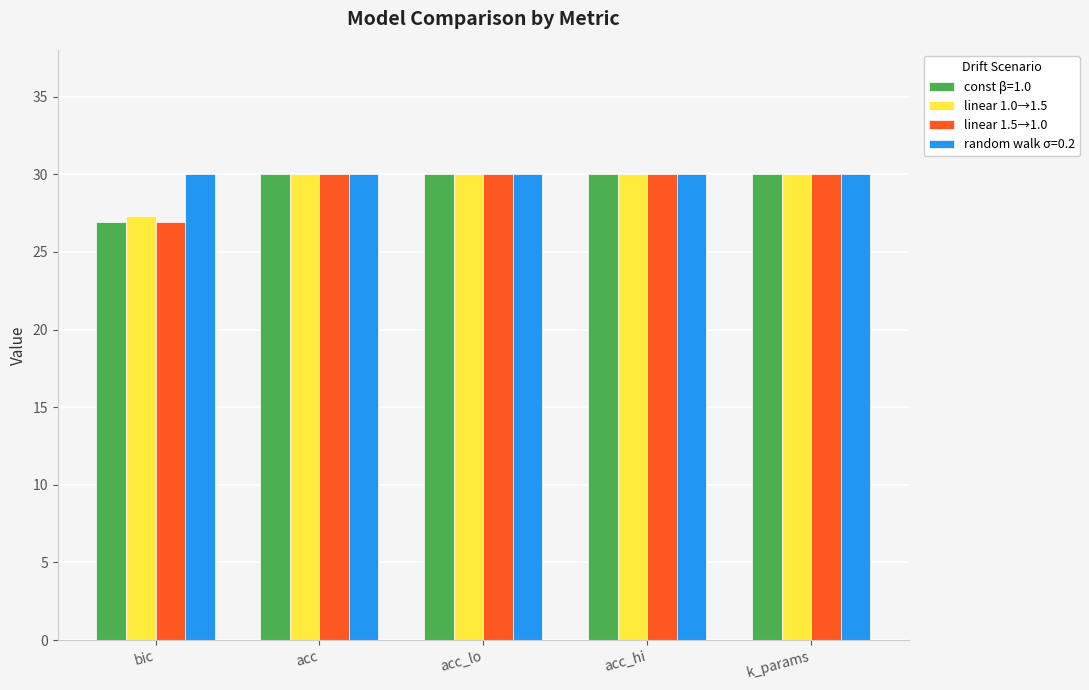

What is the spread (max minus min) of values at bic?

3.1